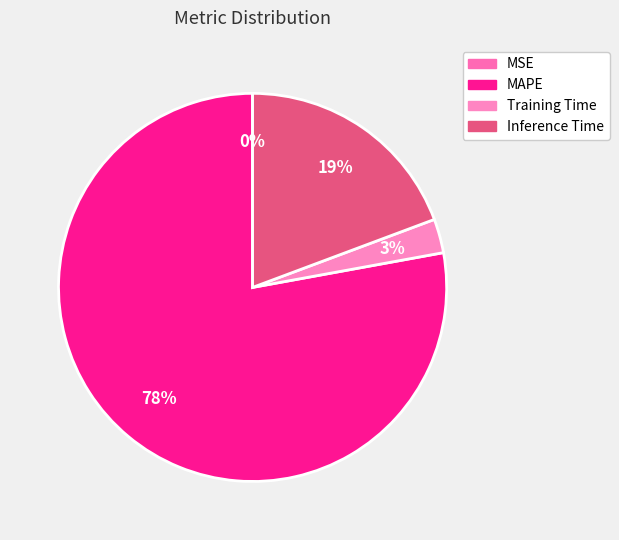

What portion of the pie excludes Training Time?

97.2%